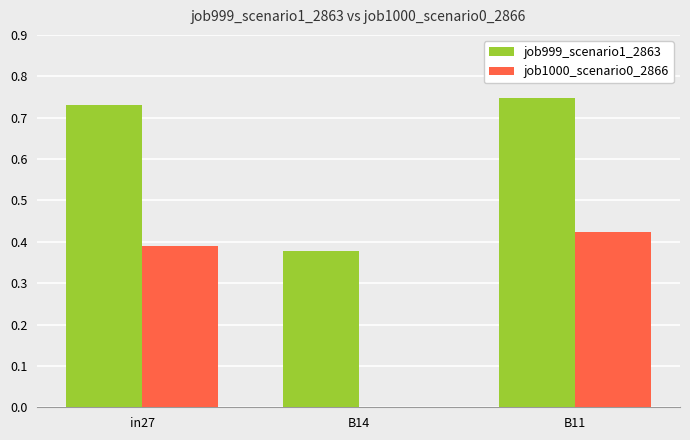

Which category has the highest value in the job999_scenario1_2863 series?

B11